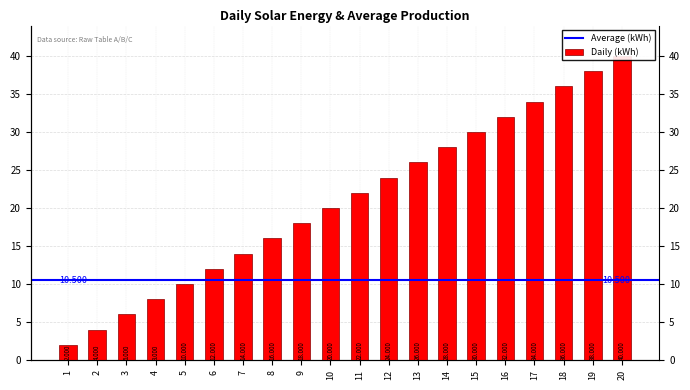

True or false: the data shows 17 at 5.

False